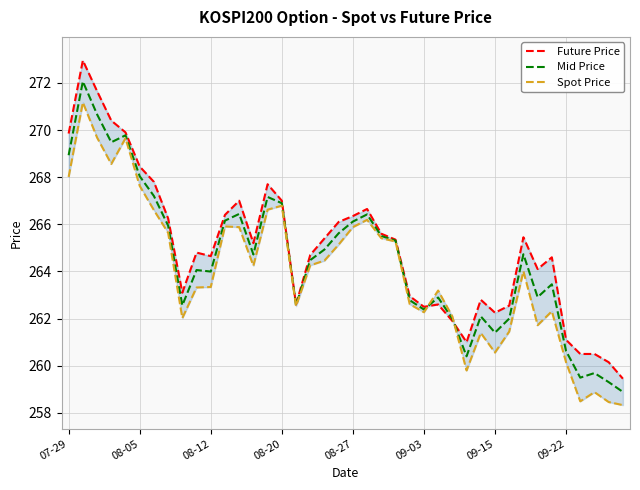

List the series in order of their overall mean, highest first.

Future Price, Mid Price, Spot Price